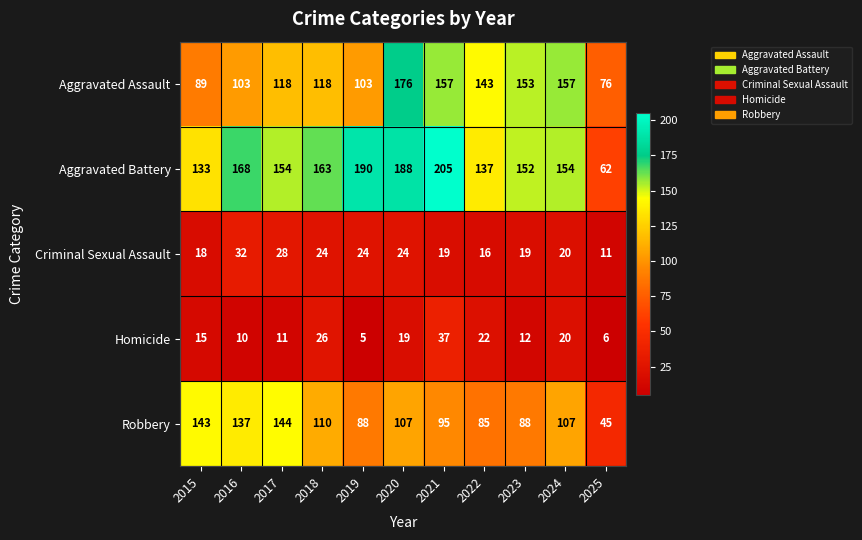

At which category is the sum across all series the highest?

2020